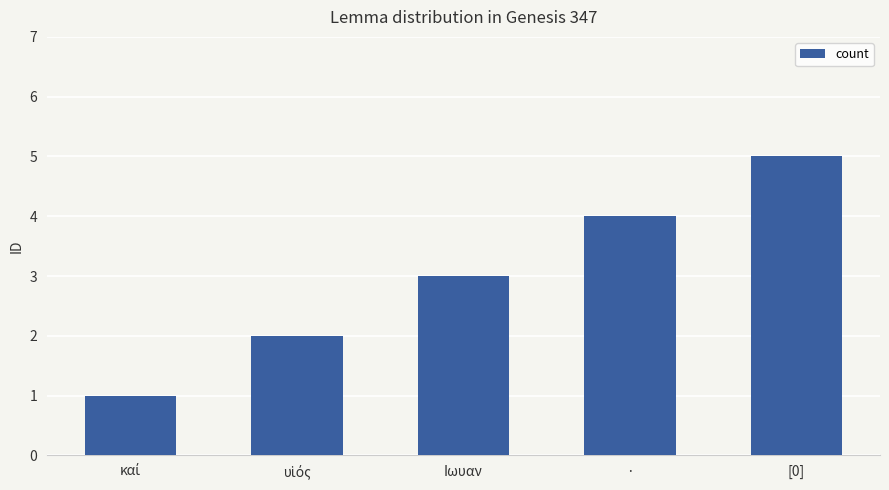

Which has a higher value, [0] or ·?

[0]